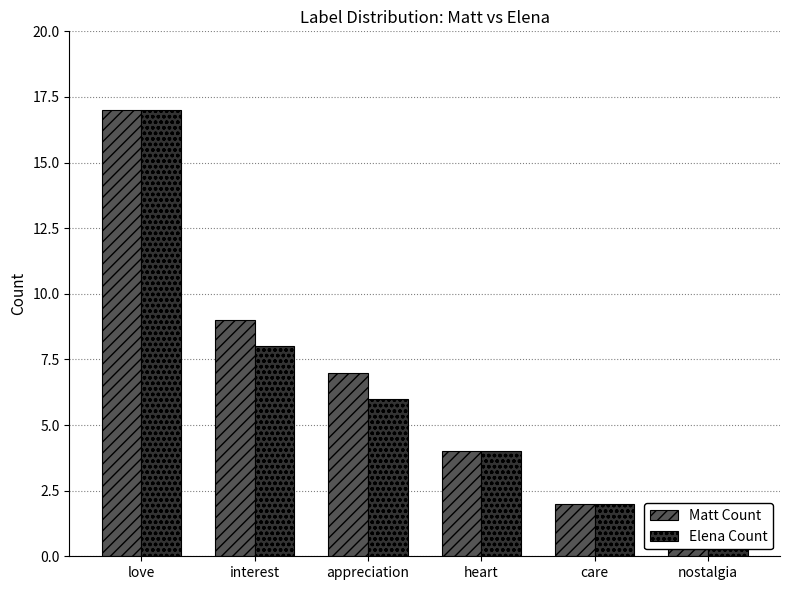

Is the value of Elena Count at nostalgia greater than the value of Matt Count at interest?

No